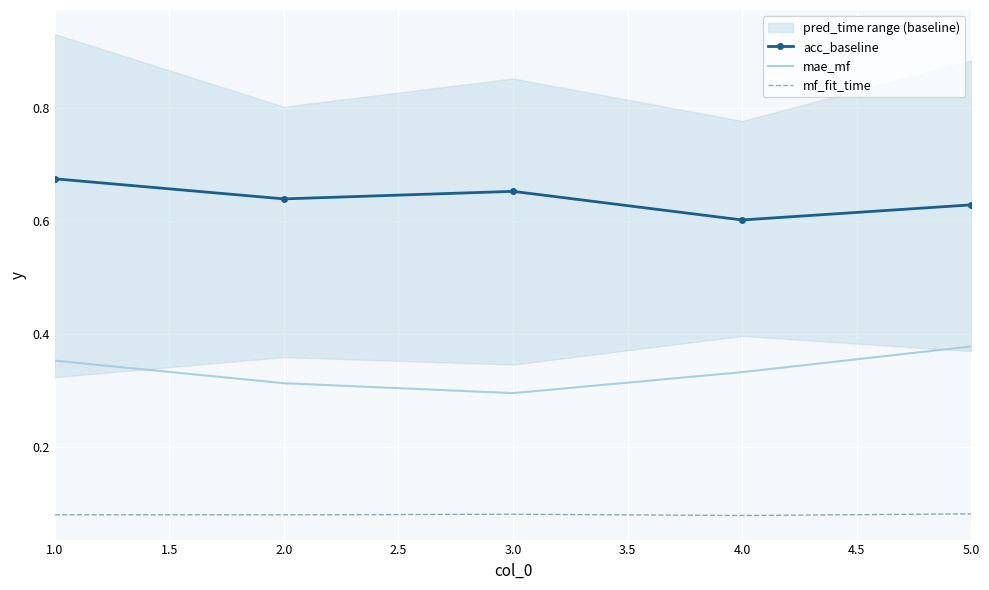

How many series are shown in this chart?

3